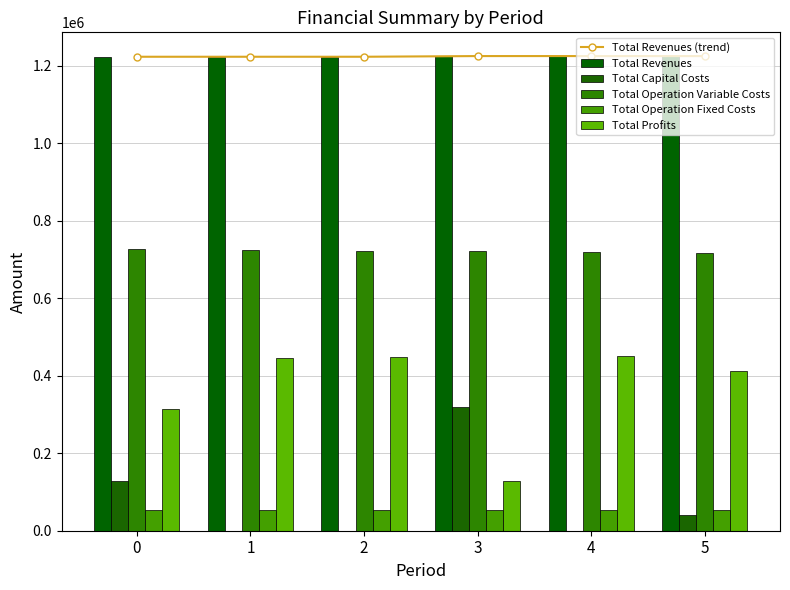

What value does the Total Profits series have at 5?

413530.8